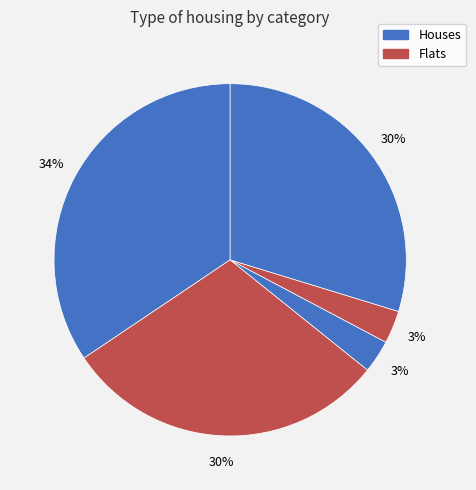

How many segments does this pie chart have?

5